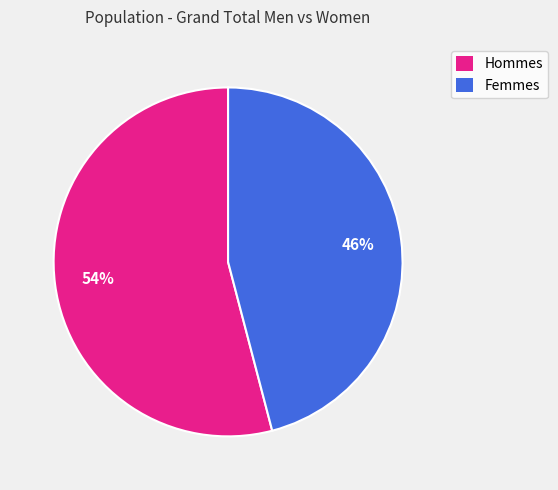

To the nearest percent, what is the difference between the largest and smallest slice percentages?

8%